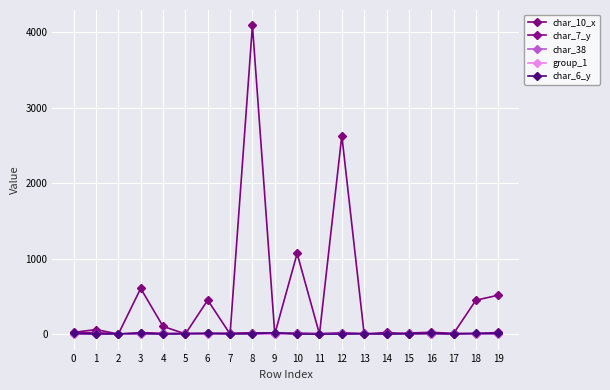

True or false: char_38 and char_7_y intersect in this chart.

False